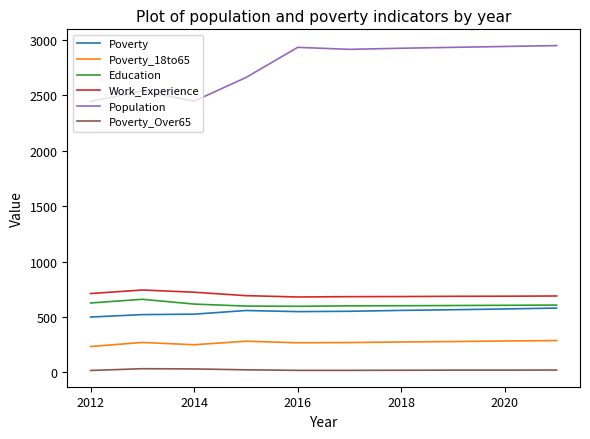

What is the highest value of the Education series?

659